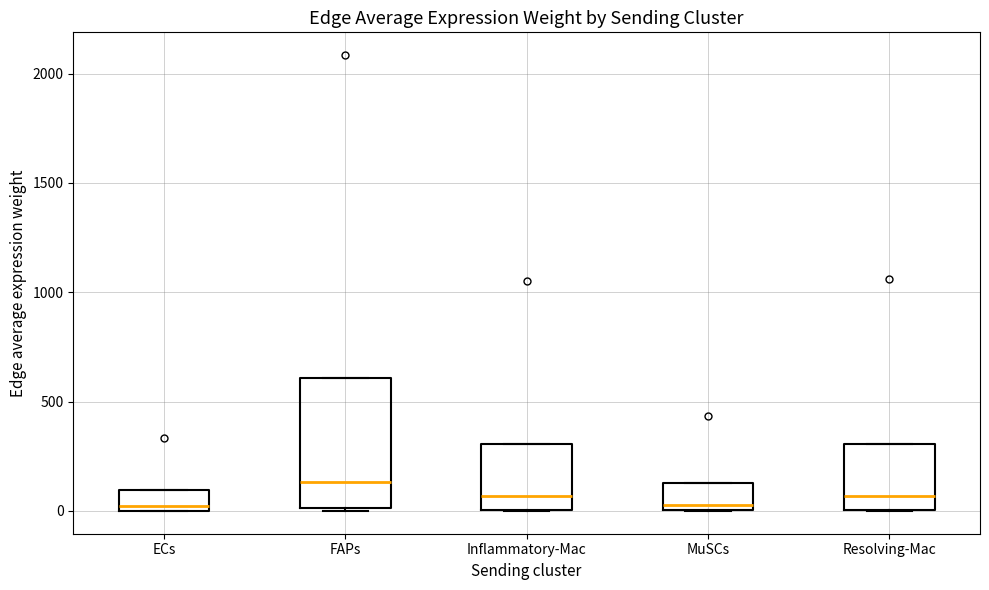

Comparing the boxes themselves (not the whiskers), which one is the tallest?

FAPs